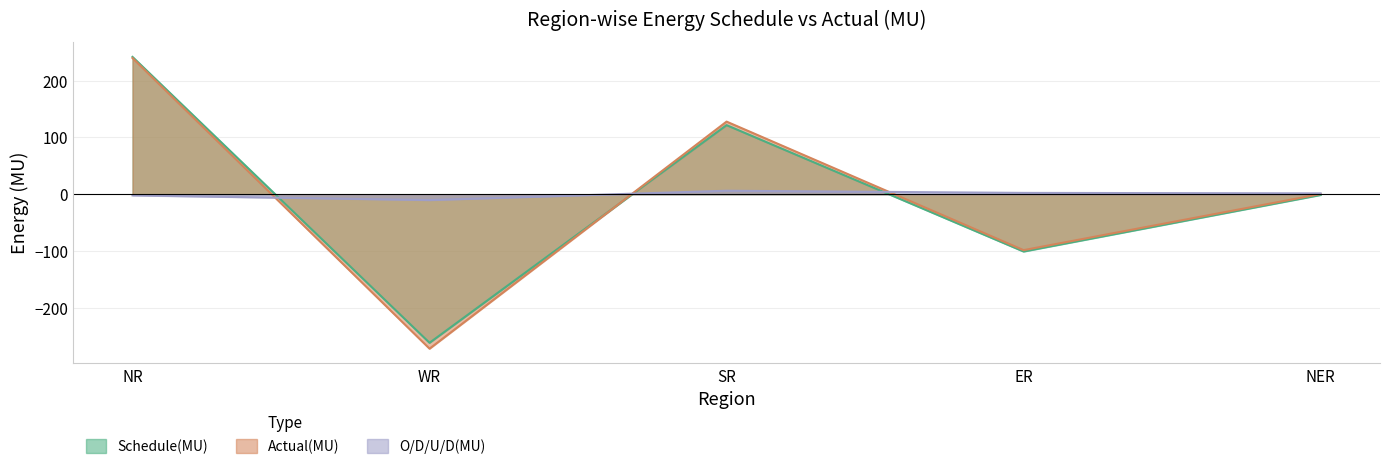

At which category is the sum across all series the highest?

NR